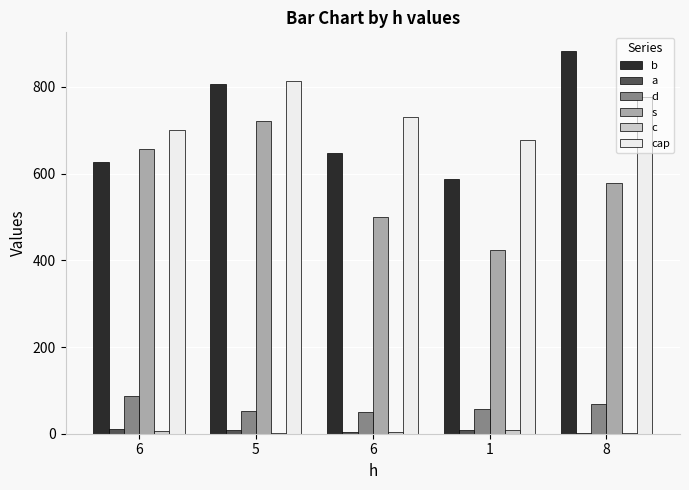

Where does the b series first go above 647?

5